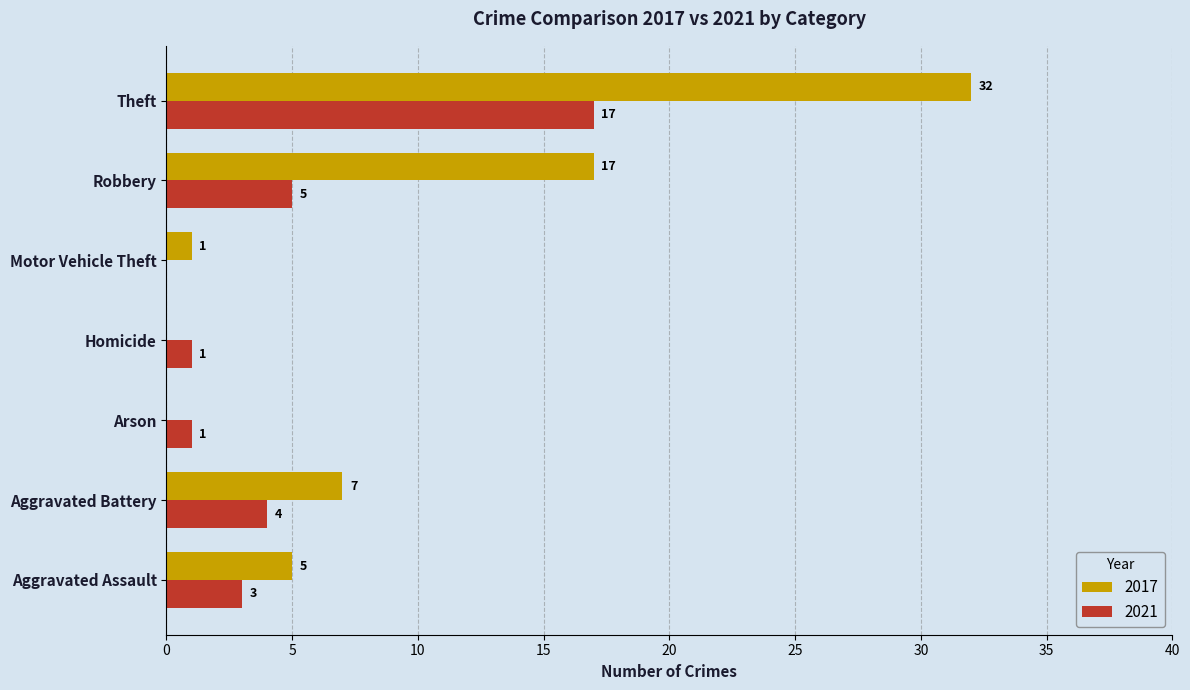

Which label corresponds to the largest value in the chart?

Theft